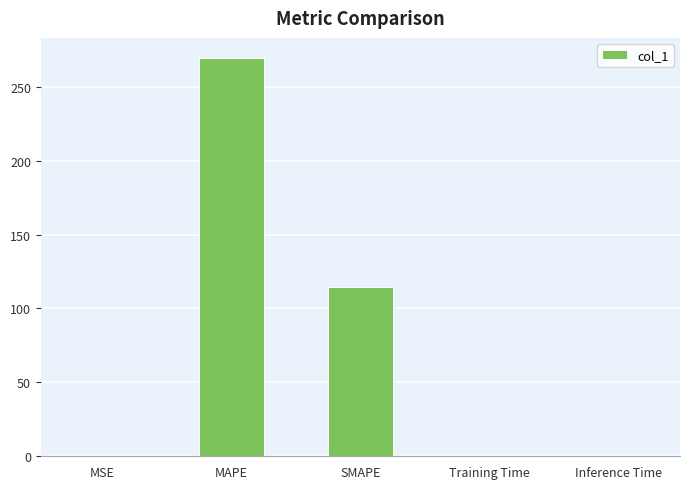

At which category does the chart reach its peak across all series?

MAPE